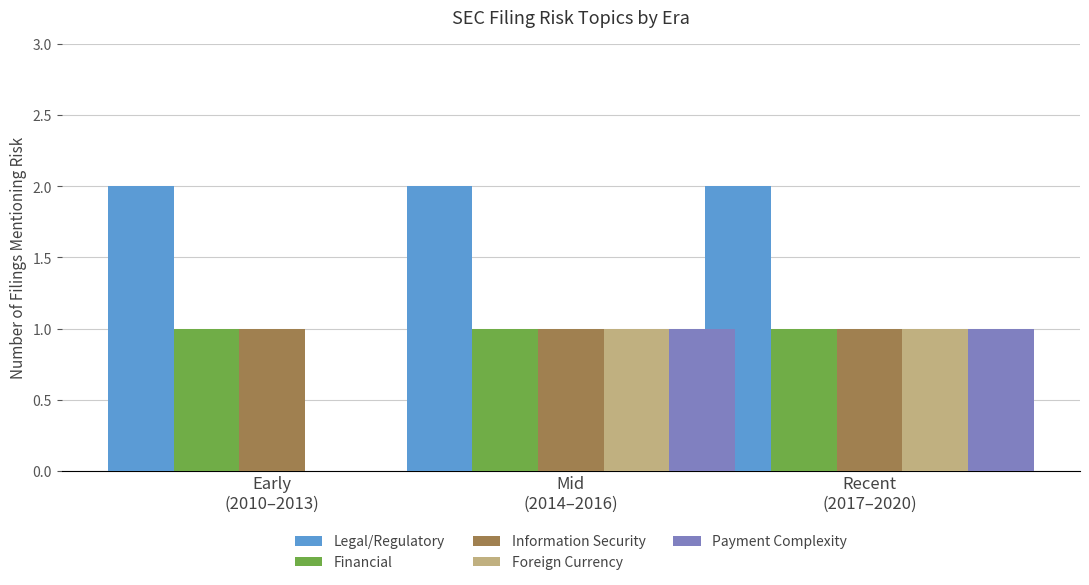

Count the Payment Complexity values in the range 0 to 1.

3